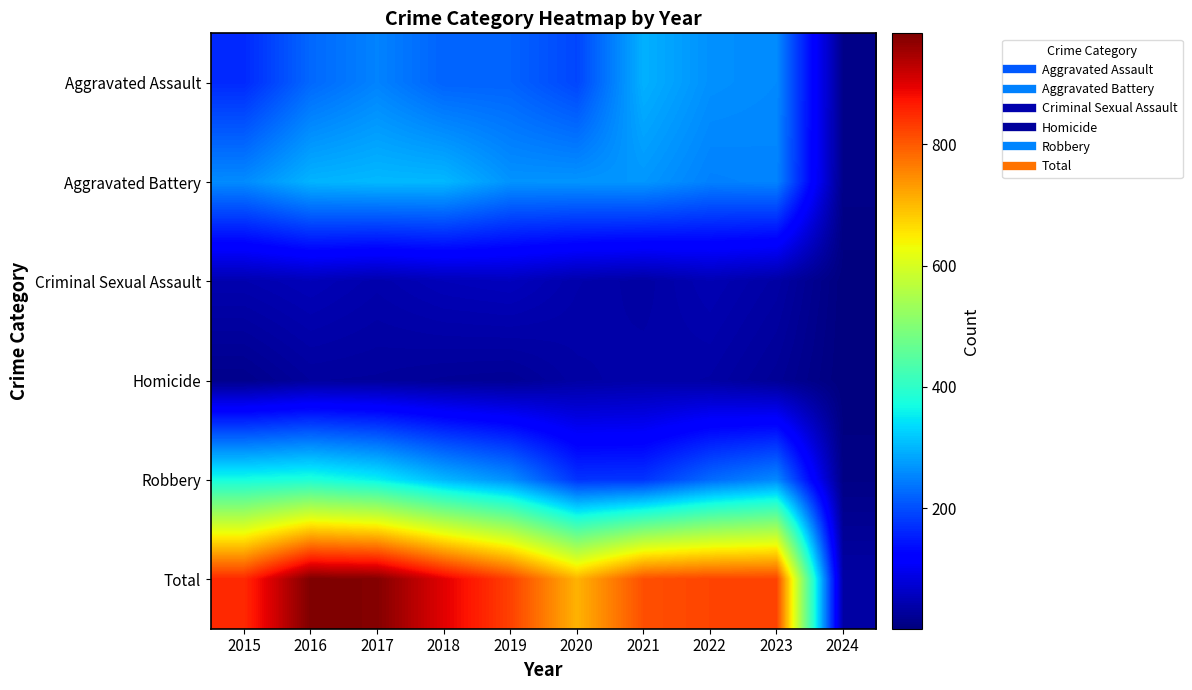

What is the greatest value displayed?

983